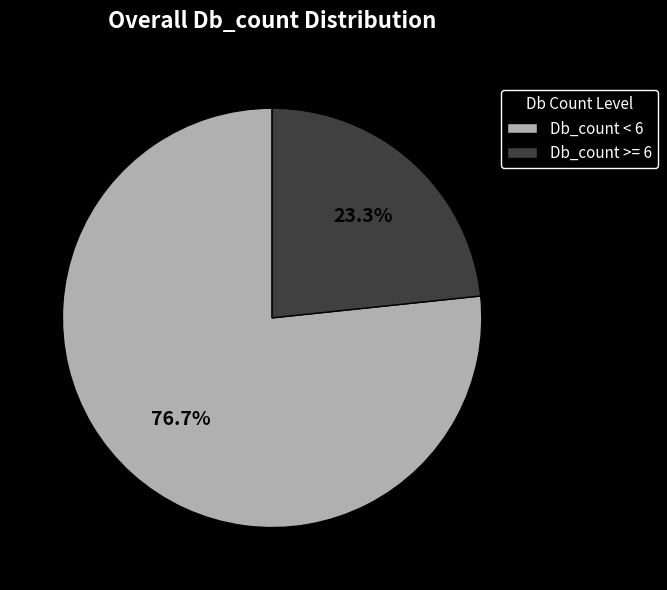

What is the ratio of the value at Db_count >= 6 to the value at Db_count < 6?

0.3